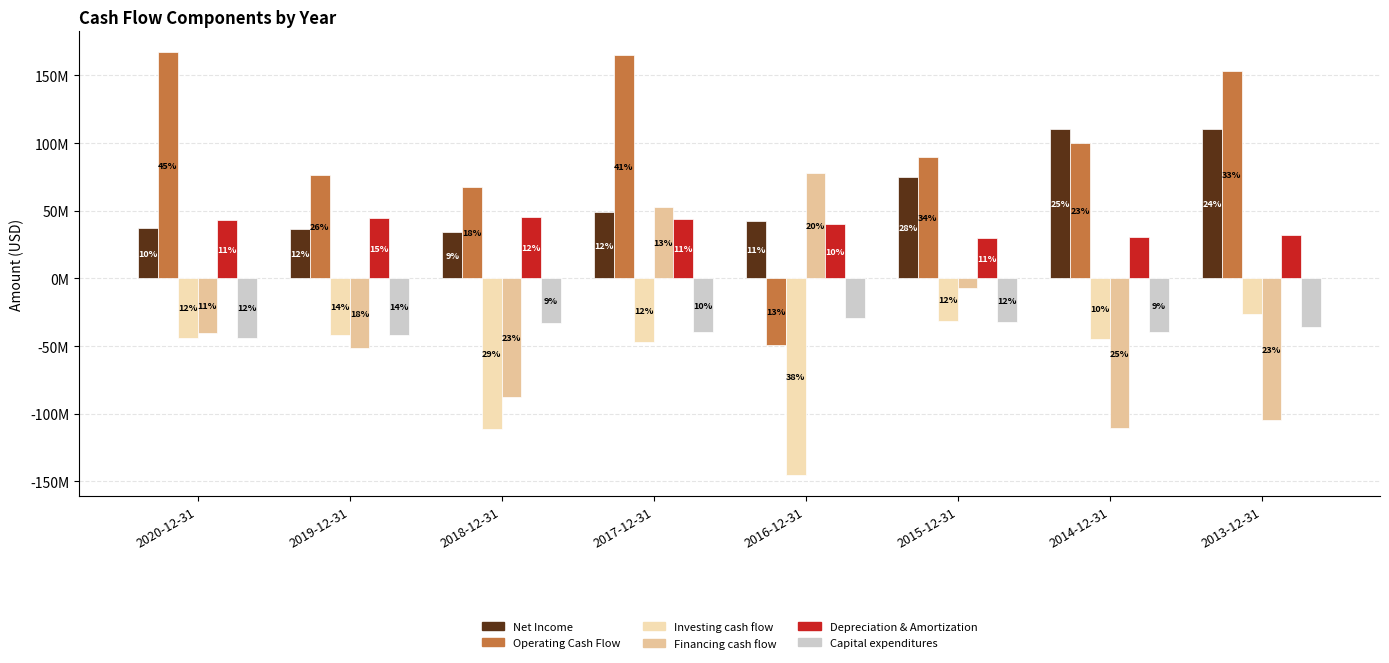

What is the sum of all Net Income values?

494700000